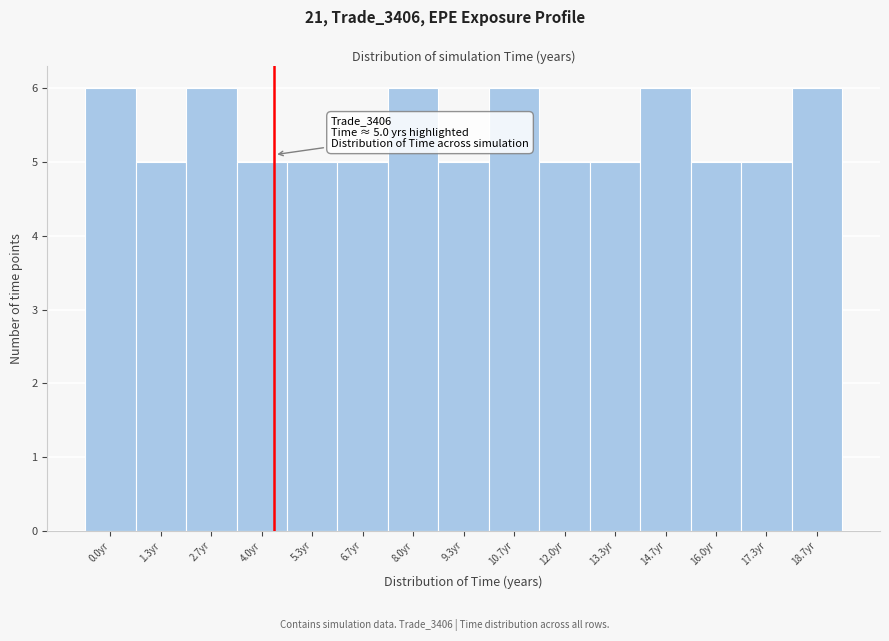

Reading right to left, what are all the values shown in this chart?

6	5	5	6	5	5	6	5	6	5	5	5	6	5	6